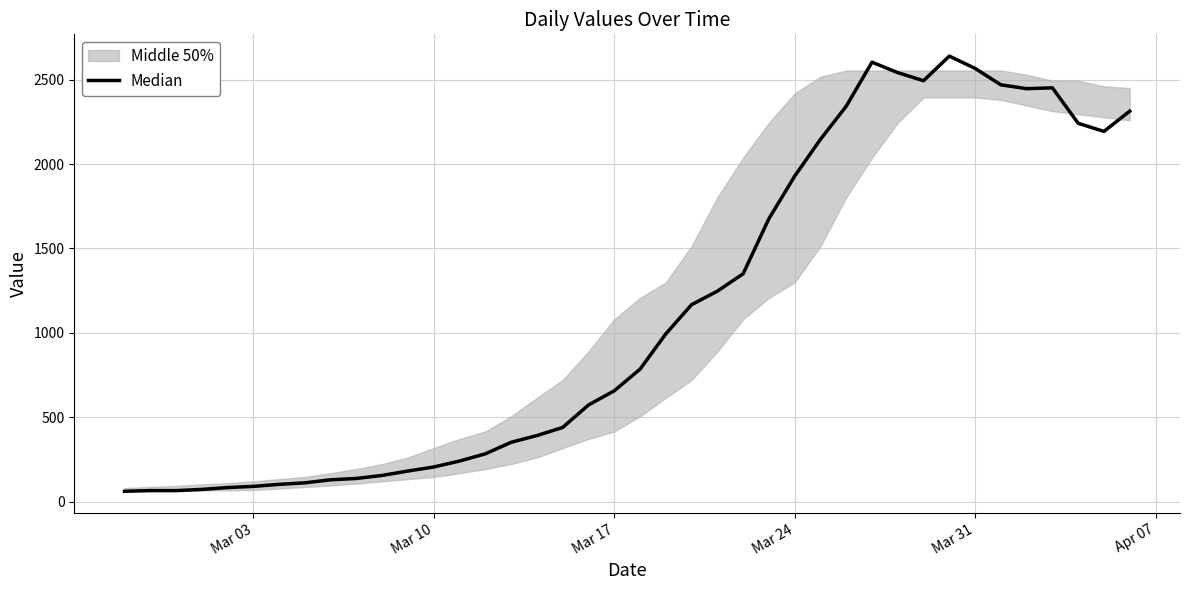

Reading left to right, what are all the values shown in this chart?

62	66	66	73	84	91	103	112	130	138	156	182	206	241	284	352	392	440	573	657	785	994	1167	1247	1350	1676	1928	2146	2342	2603	2541	2493	2639	2566	2469	2446	2451	2241	2193	2313